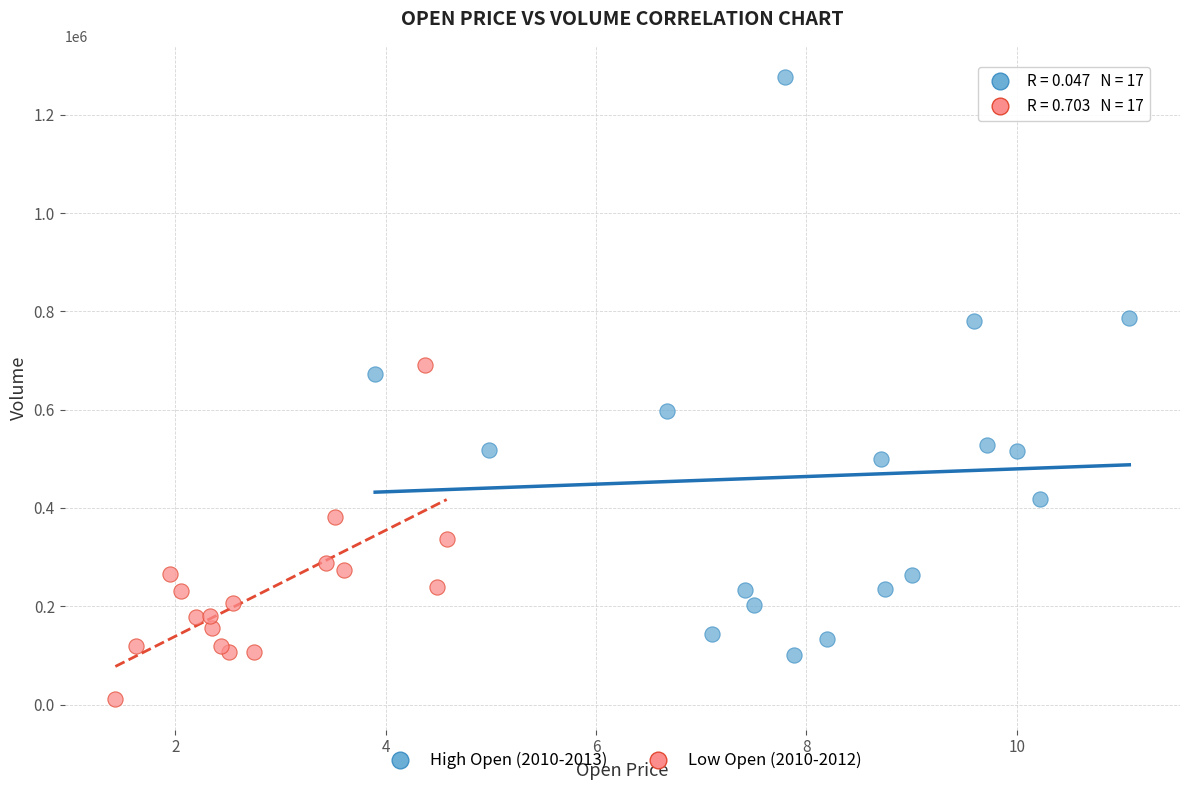

Which series reaches the minimum Y coordinate?

Low Open (2010-2012)